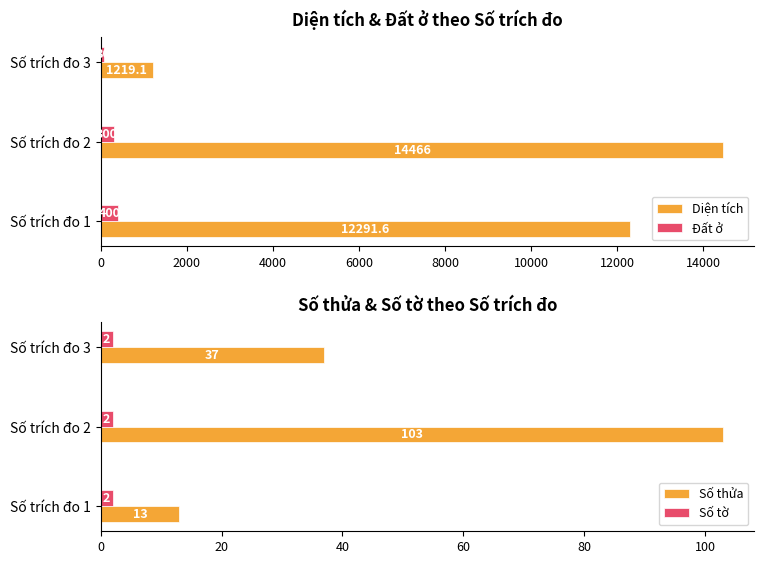

How many Số thửa values are between 13 and 103?

3